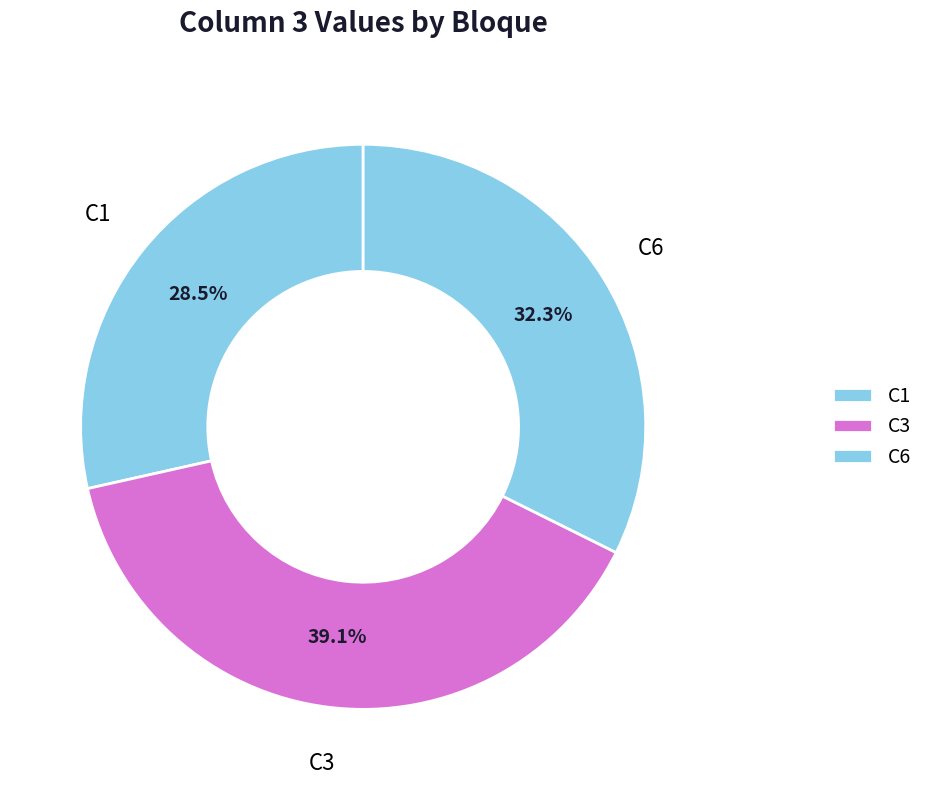

Count the number of slices in the pie.

3